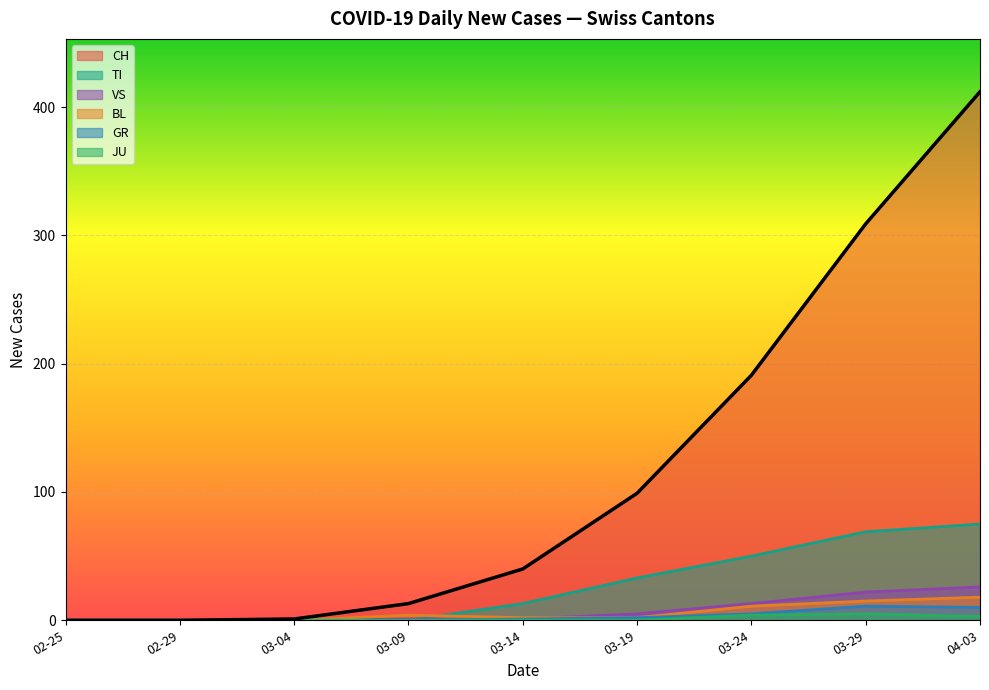

What are all the series names shown in the legend?

CH, TI, VS, BL, GR, JU